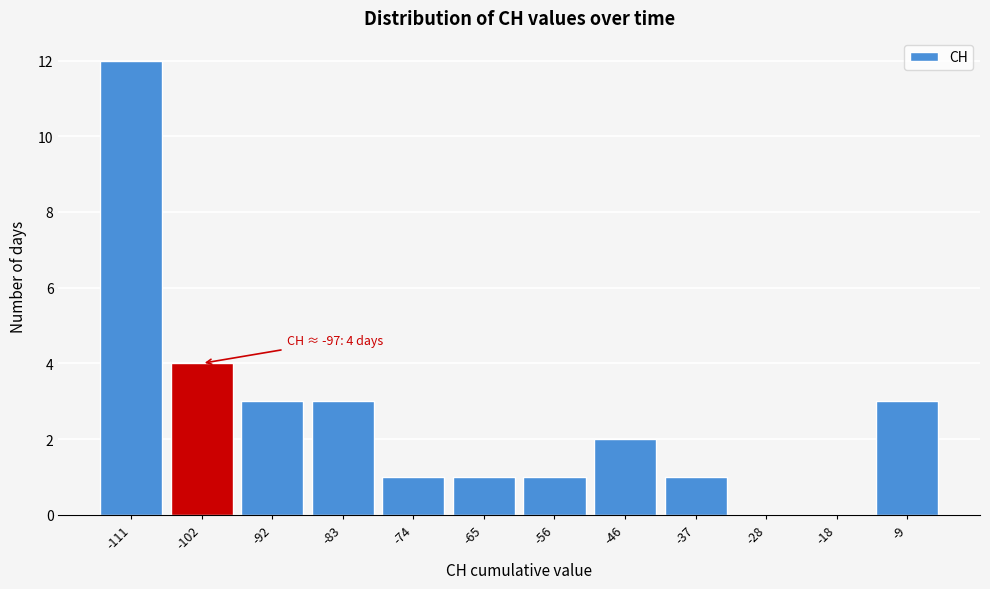

Reading left to right, list all the values displayed in this chart.

-111=12	-102=4	-92=3	-83=3	-74=1	-65=1	-56=1	-46=2	-37=1	-28=0	-18=0	-9=3